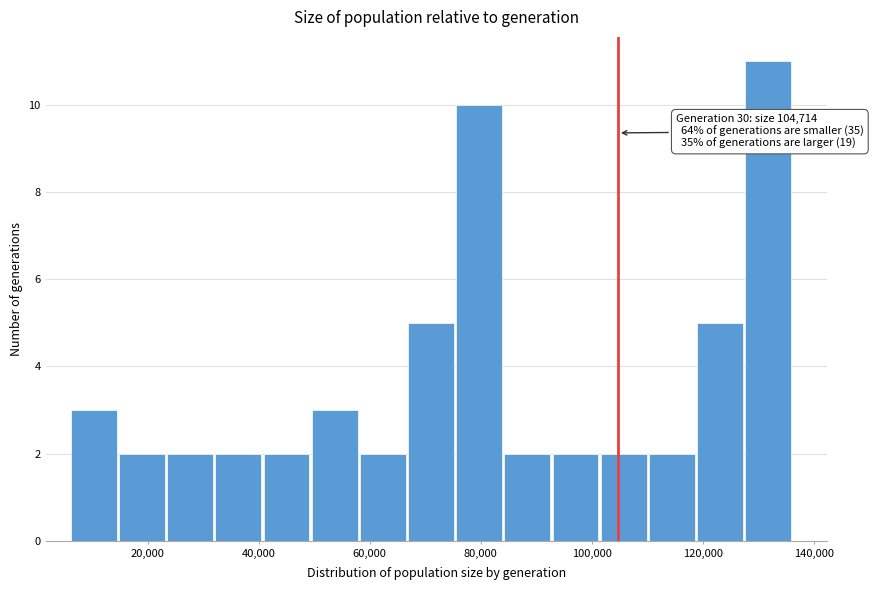

Over which range of the x-axis is the bar tallest?

128000 to 136000